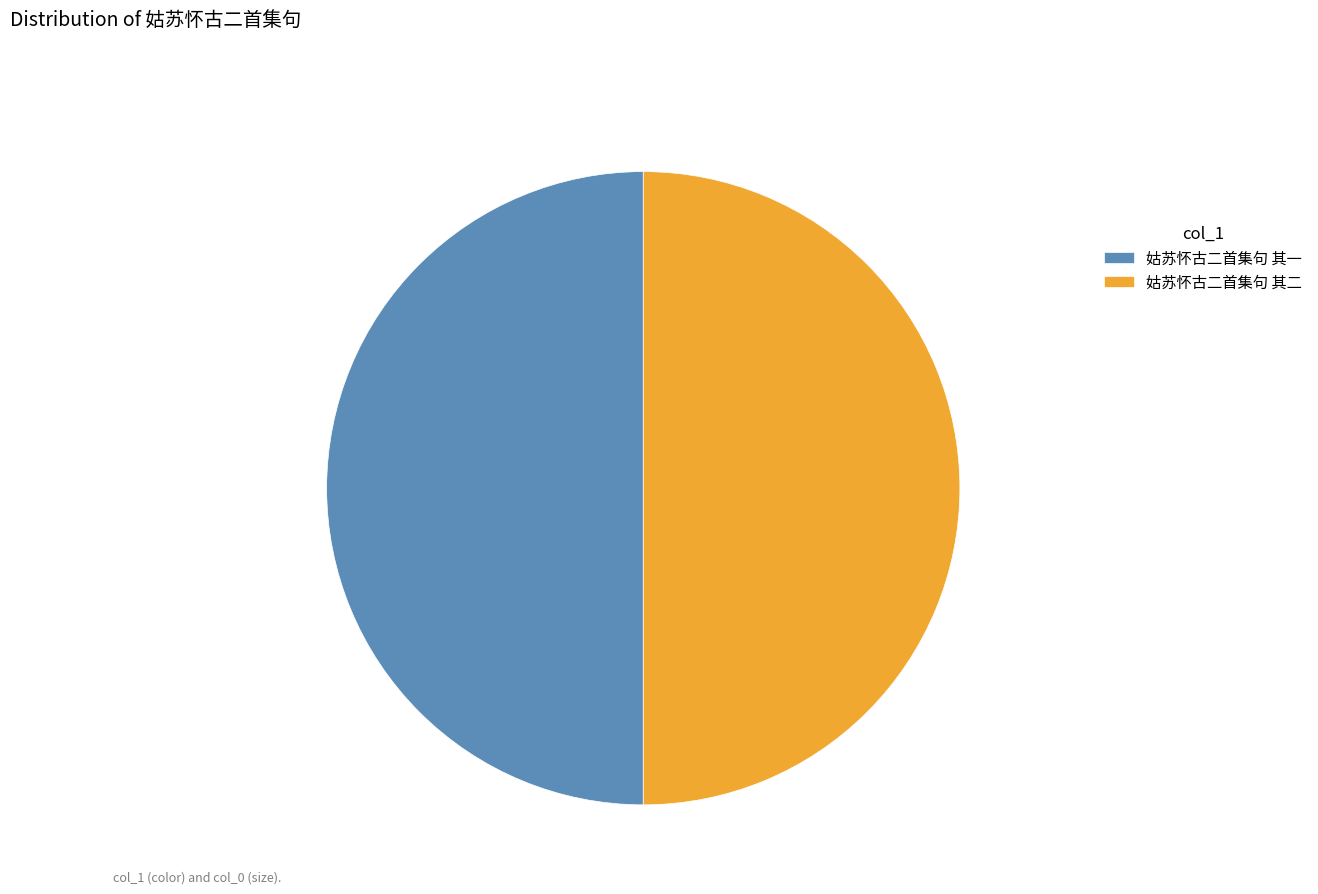

Approximately how many times larger is the value at 姑苏怀古二首集句 其一 compared to 姑苏怀古二首集句 其二?

1.0